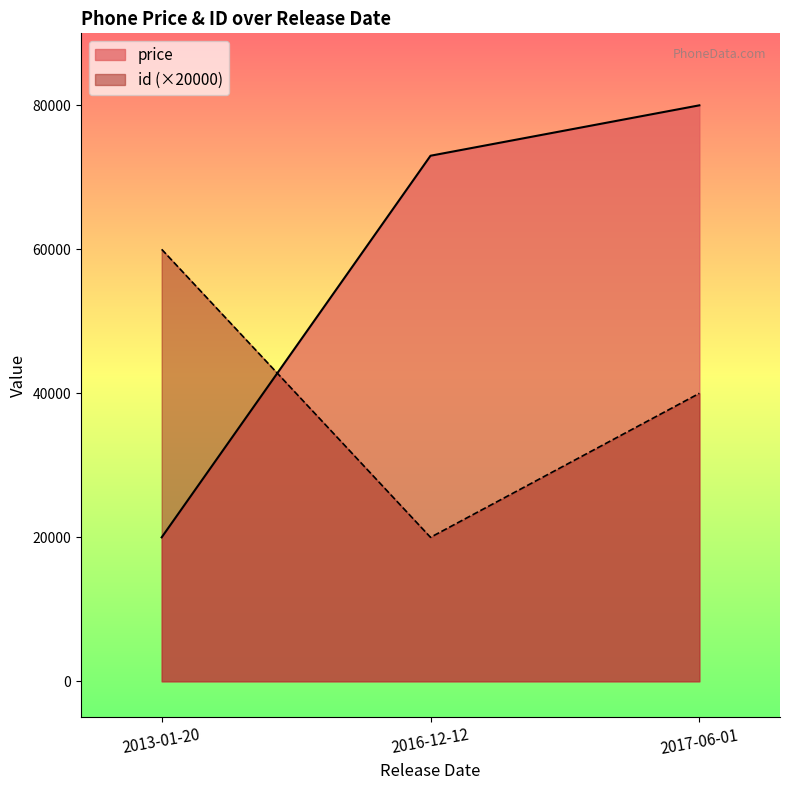

Is the value of id at 2013-01-20 greater than the value of price at 2017-06-01?

No